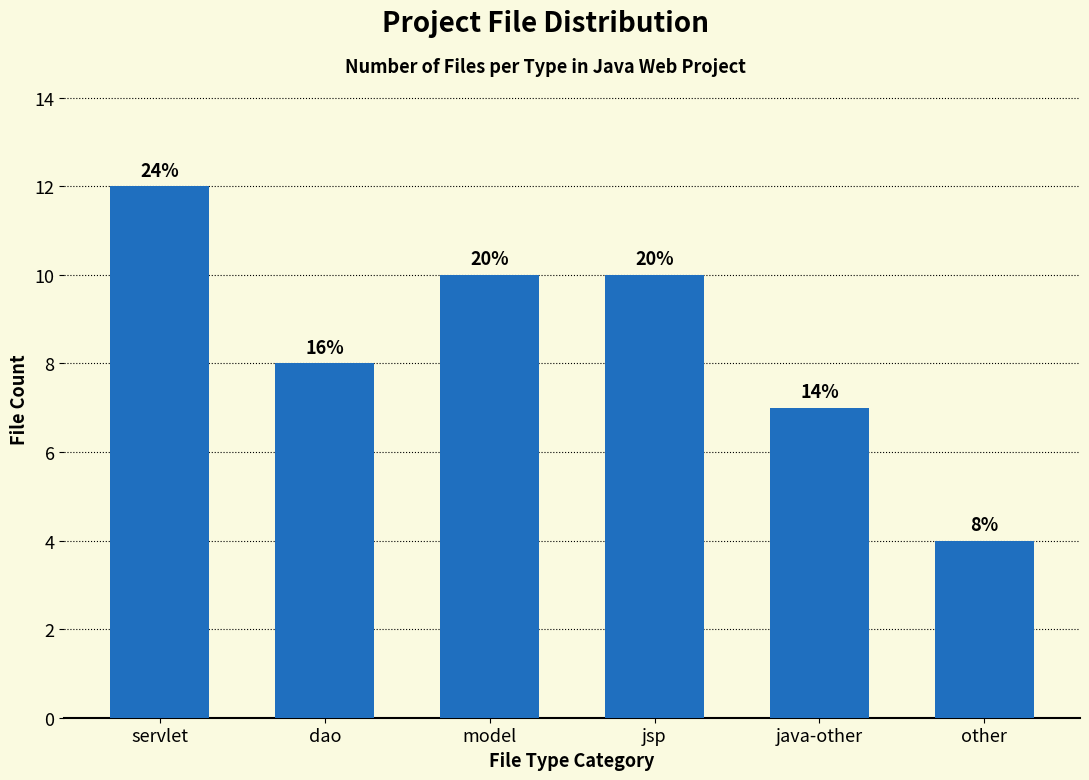

Does the chart contain any negative values?

No